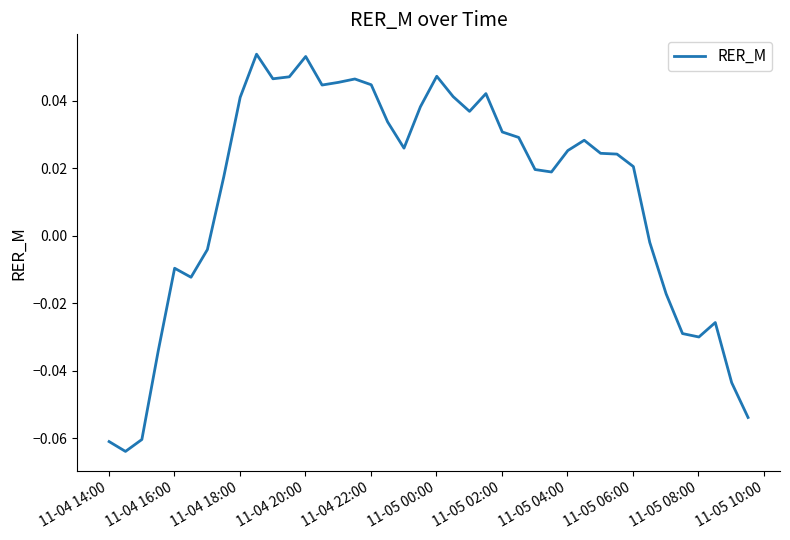

What is the greatest value displayed?

0.1